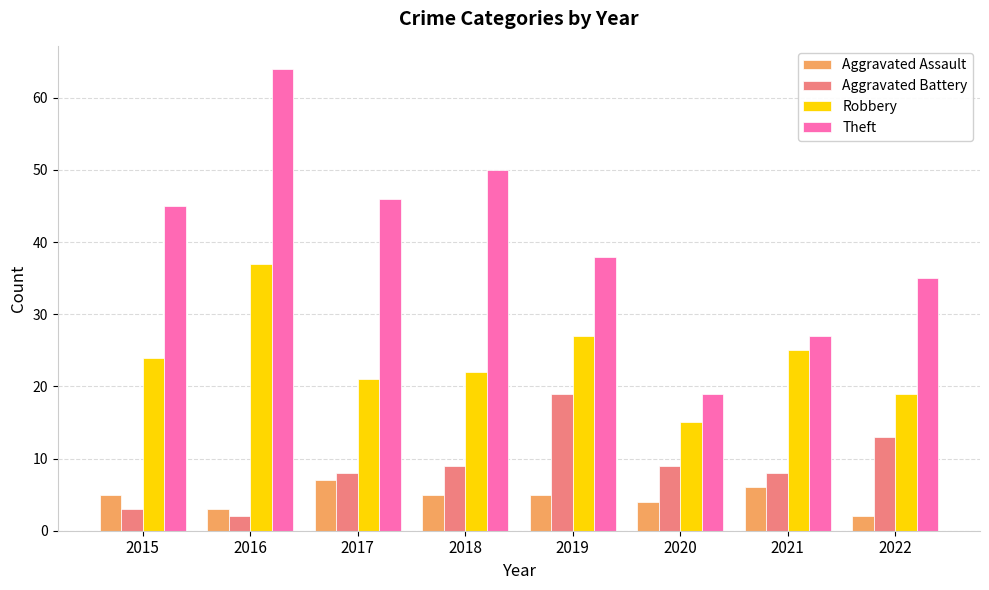

Reading left to right, list all the values displayed in this chart.

Aggravated Assault: 5	3	7	5	5	4	6	2
Aggravated Battery: 3	2	8	9	19	9	8	13
Robbery: 24	37	21	22	27	15	25	19
Theft: 45	64	46	50	38	19	27	35